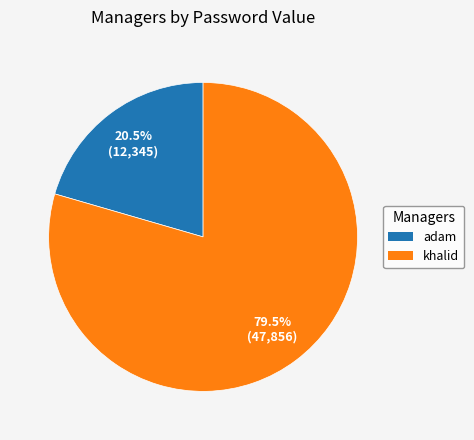

To the nearest percent, what is the difference between the largest and smallest slice percentages?

59%